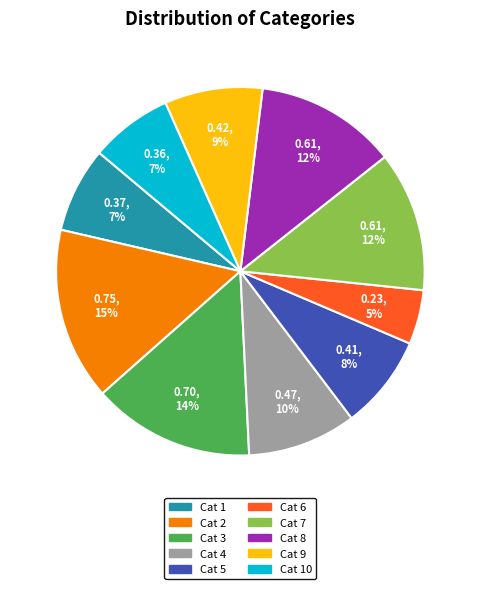

Is there a majority slice in this chart?

No